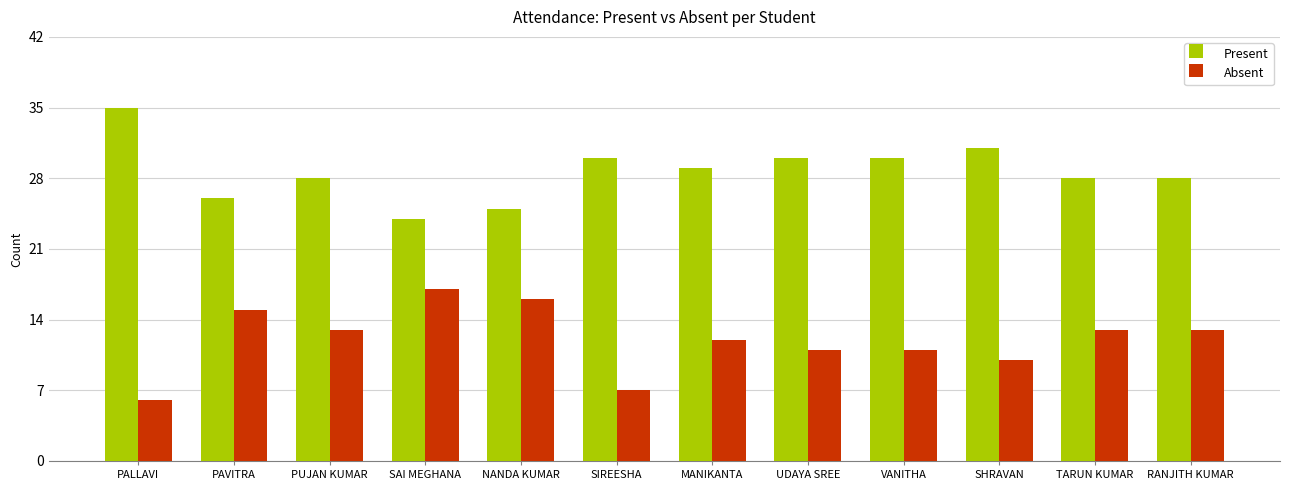

What is the sum of all Absent values?

144